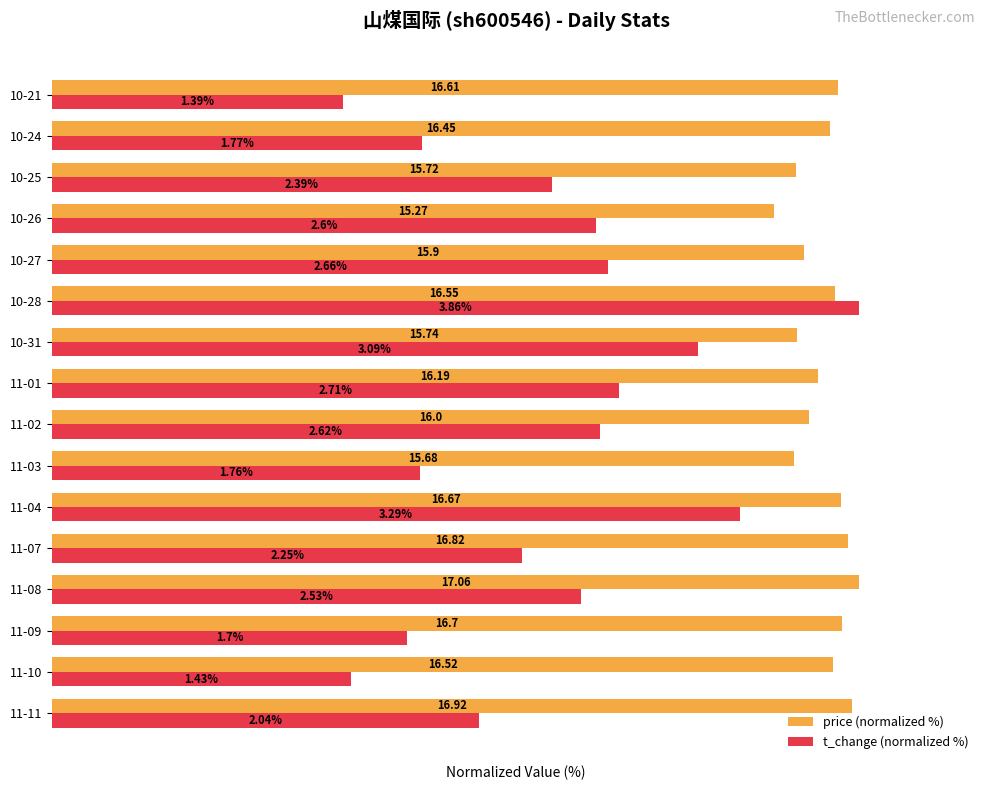

What are all the series names shown in the legend?

price (normalized %), t_change (normalized %)